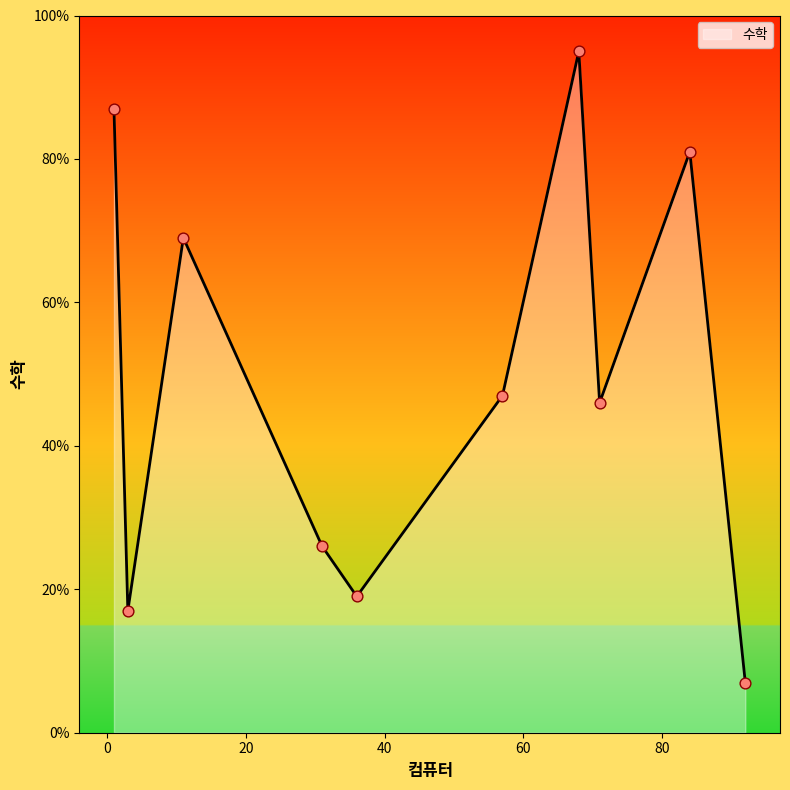

What is the difference between the maximum and minimum values?

88